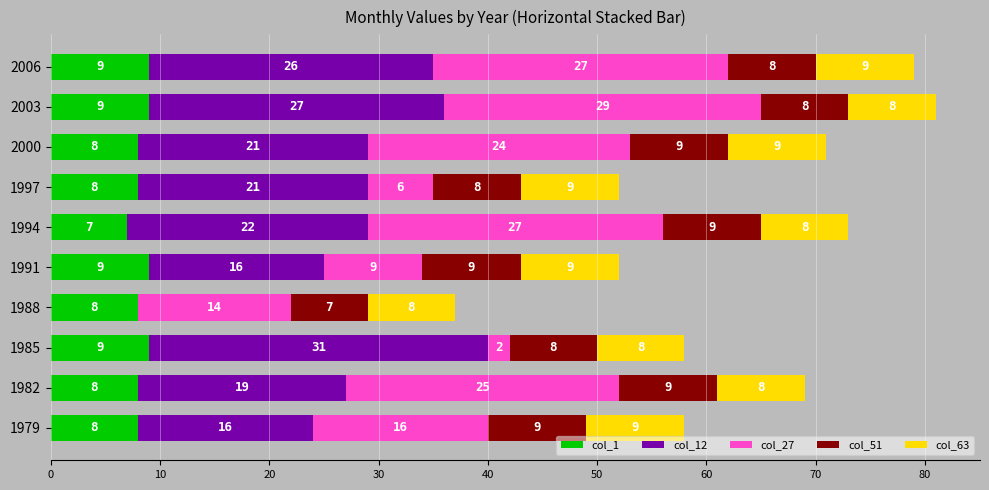

The col_1 series shows 13 at 1991. True or false?

False